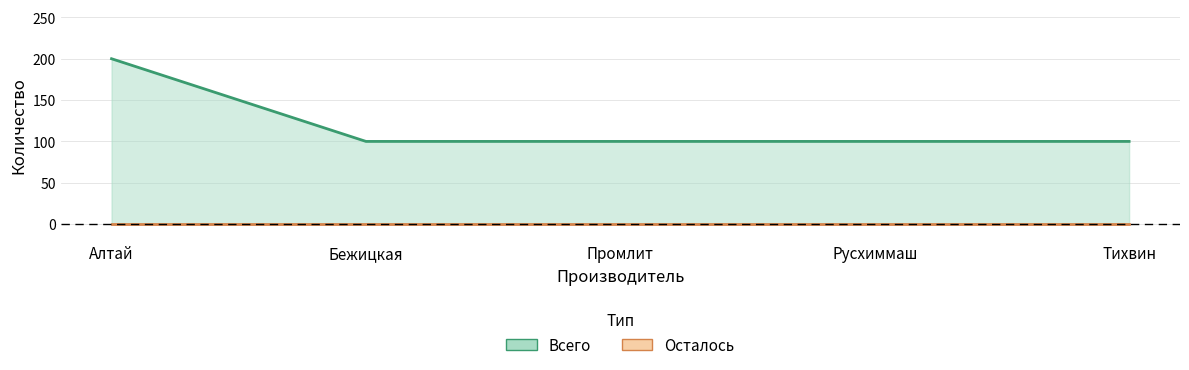

What is the label of the 4th point from the left?

Русхиммаш